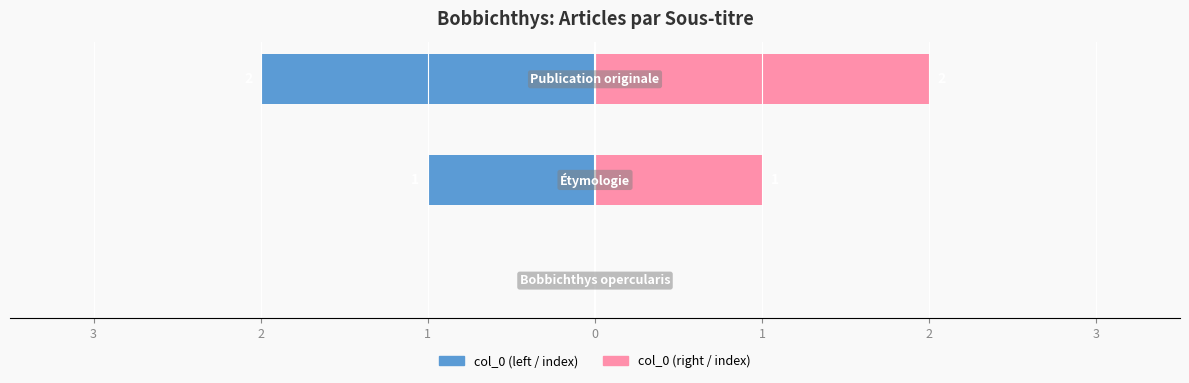

What is the average value of the col_0 (right) series?

1